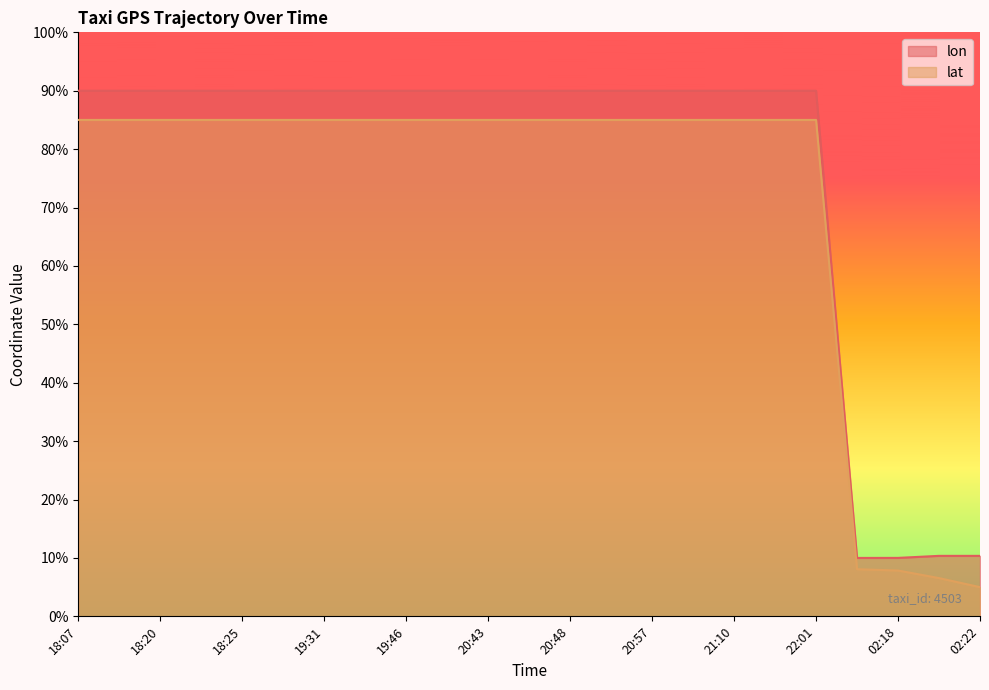

What is the difference between the lon values at 20:59 and 02:22?

79.6